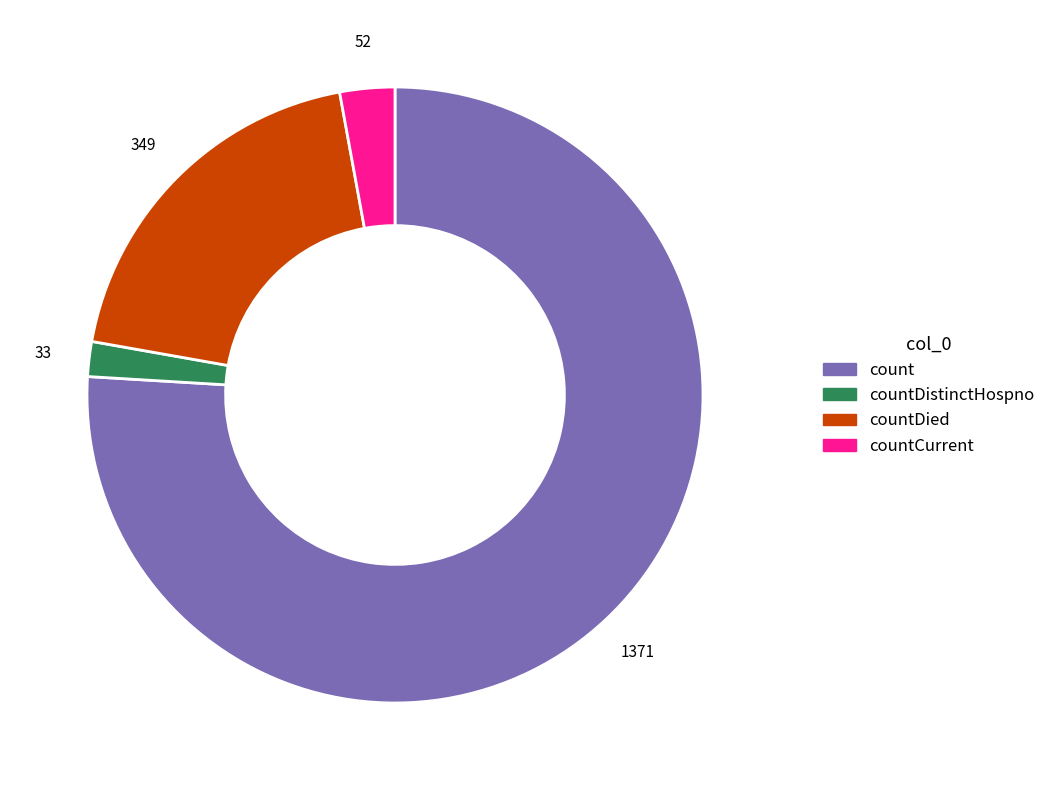

Is there any slice that represents more than half of the pie?

Yes